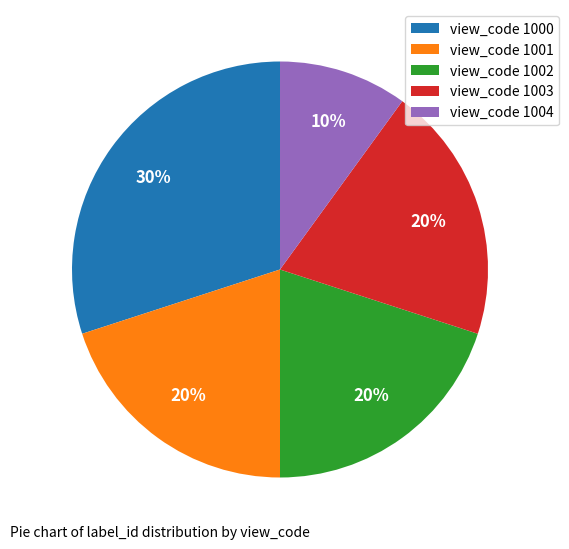

Approximately how many times larger is the value at view_code 1004 compared to view_code 1000?

0.3